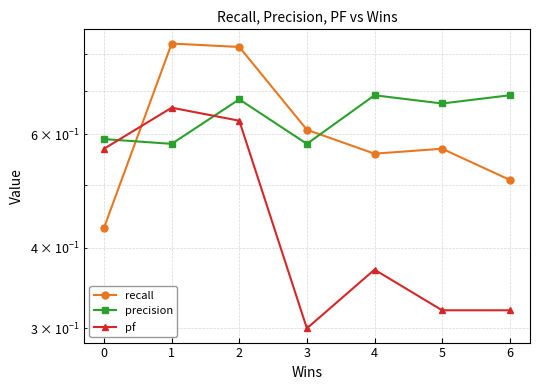

What is the spread (max minus min) of values at 5?

0.4